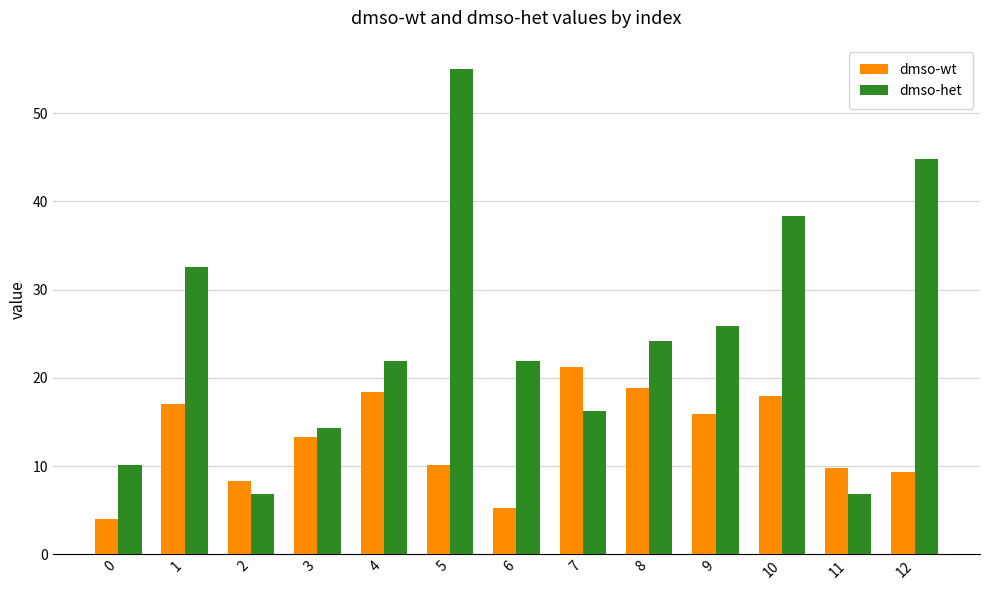

What value does the dmso-het series have at 2?

6.8